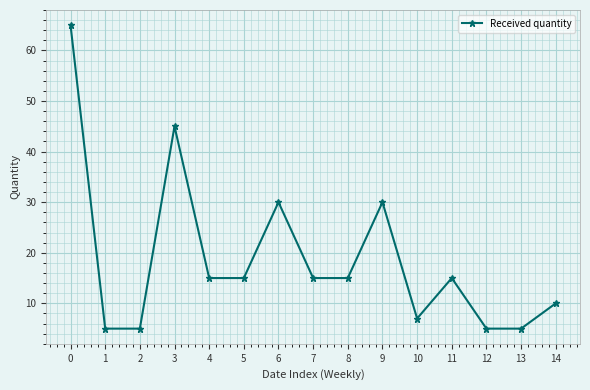

What is the change in value from 3 to 10?

-38